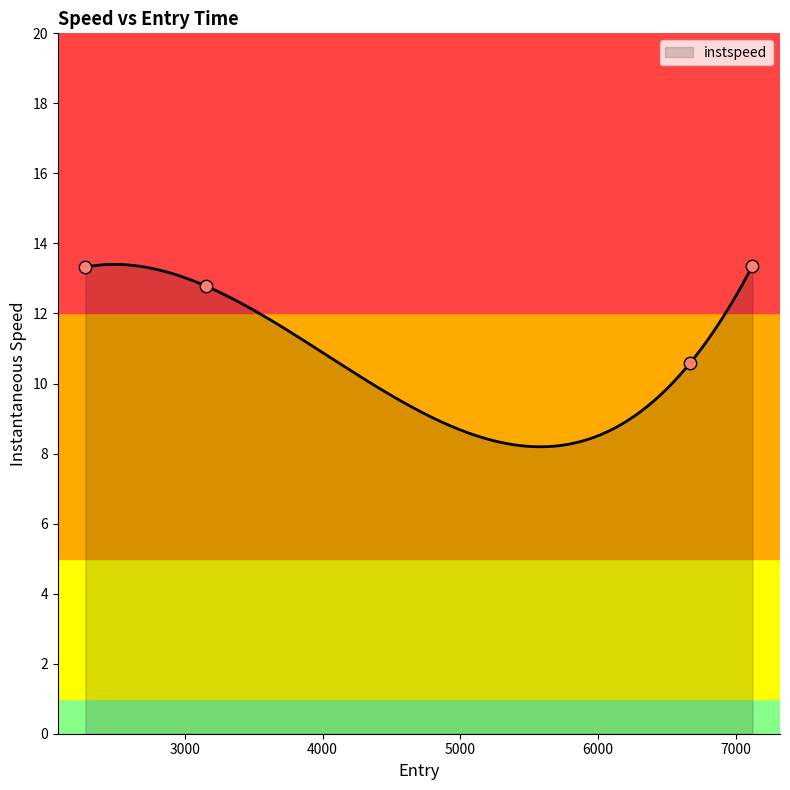

What is the change in value from 3155.419638679037 to 7119.015038035115?

+0.6